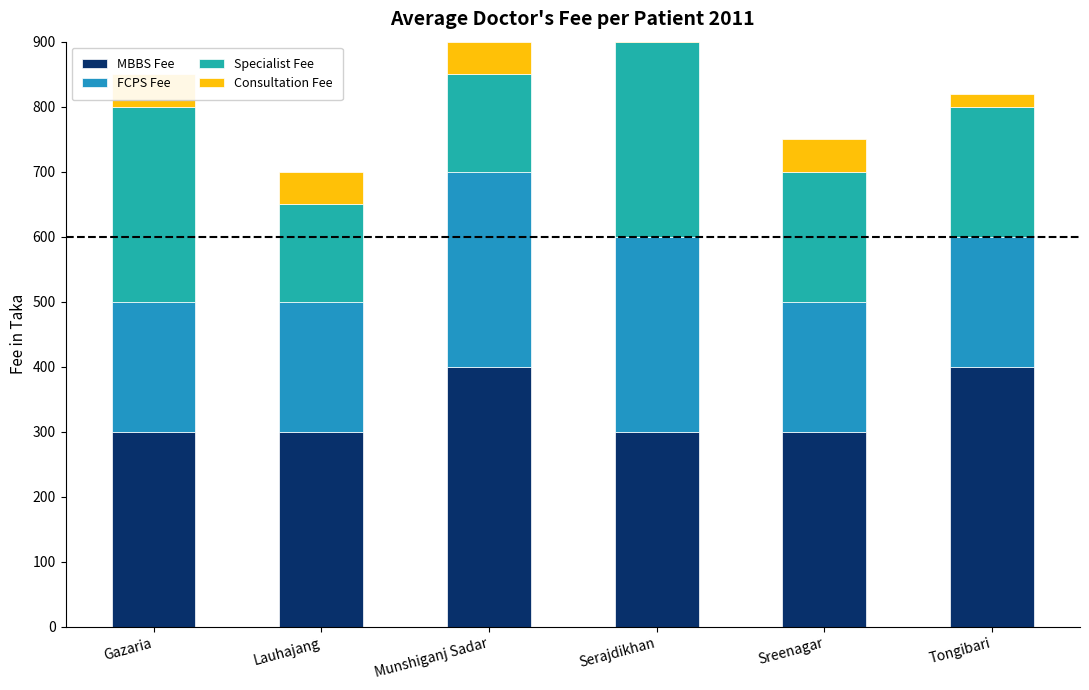

What is the label of the 2nd bar from the left?

Lauhajang